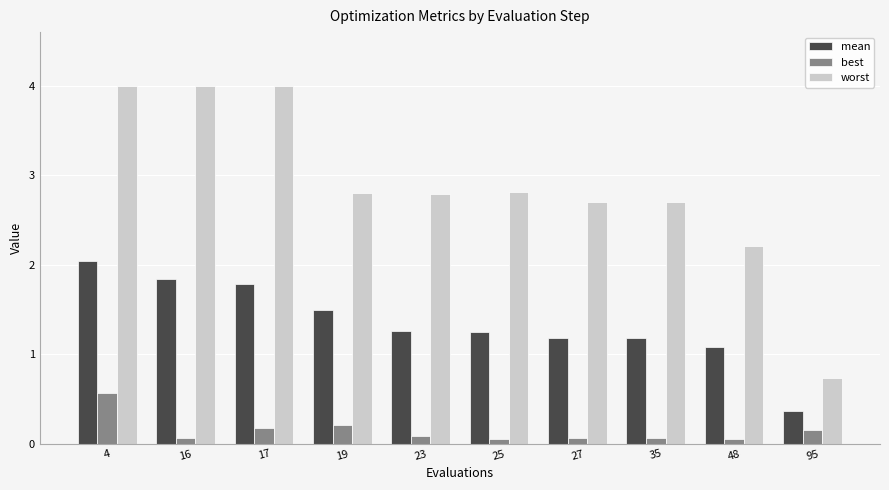

What is the value of the mean bar at the 4th from the left?

1.5